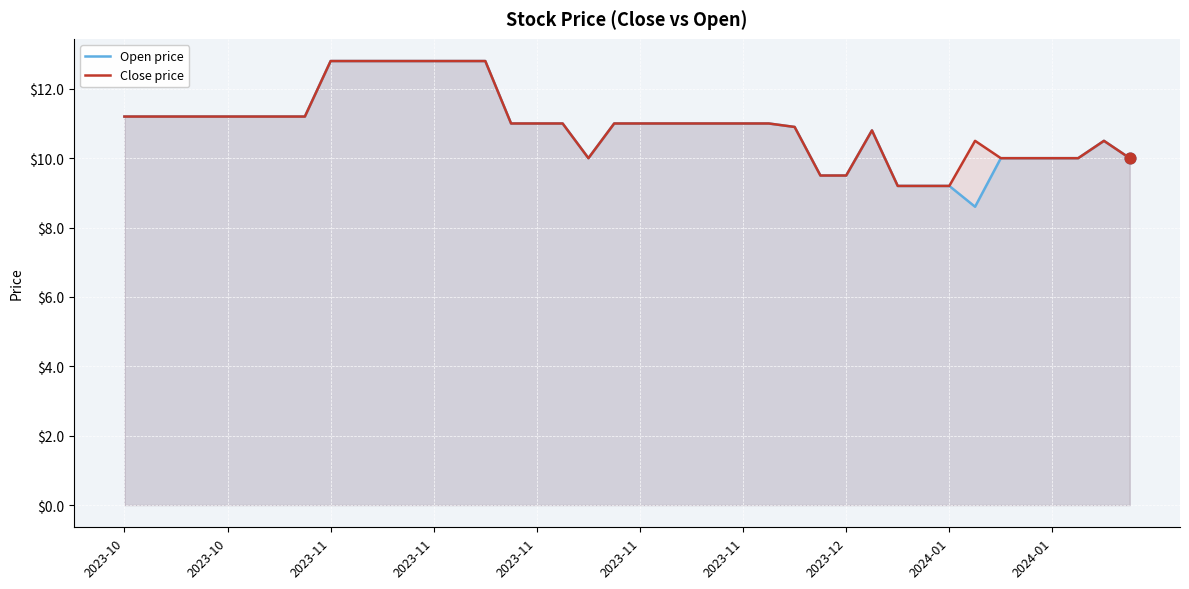

Which series has the largest total across all categories?

Close price